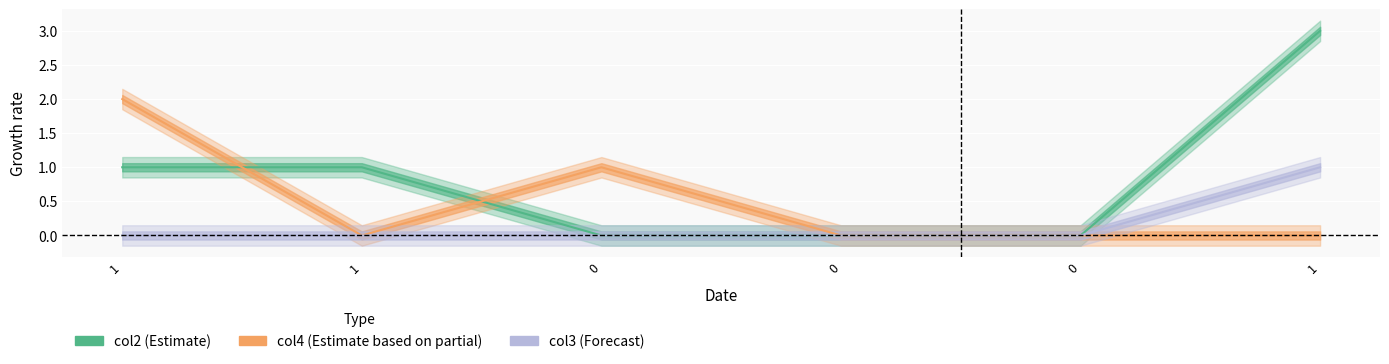

How many positive values does the col3 series have?

1